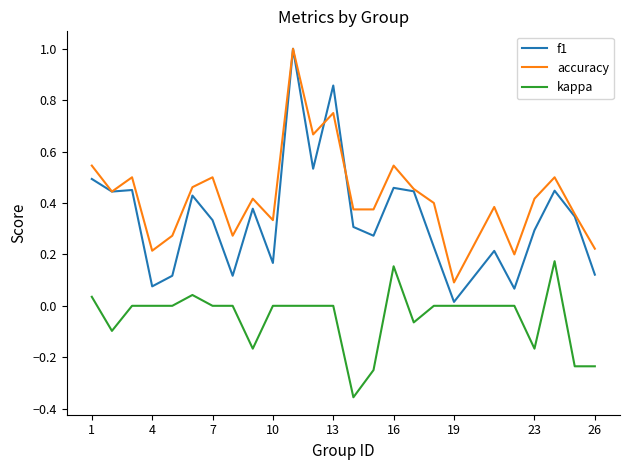

Rank the series by their average value, from highest to lowest.

accuracy, f1, kappa